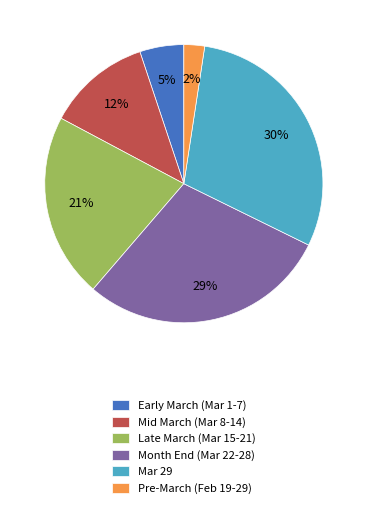

True or false: Mid March (Mar 8-14) accounts for 12% of the total.

True